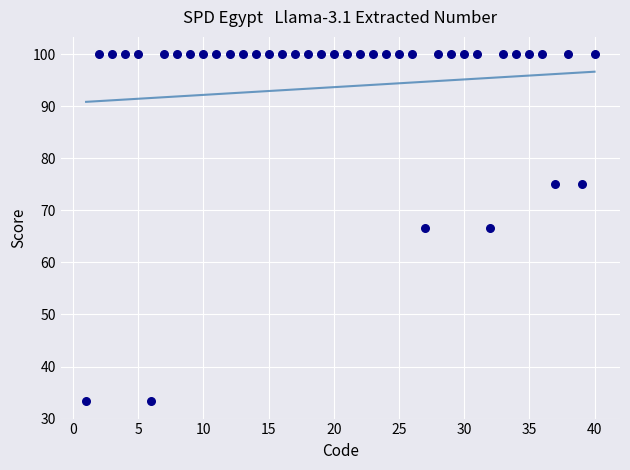

What is the range of X values (max minus min)?

39.0